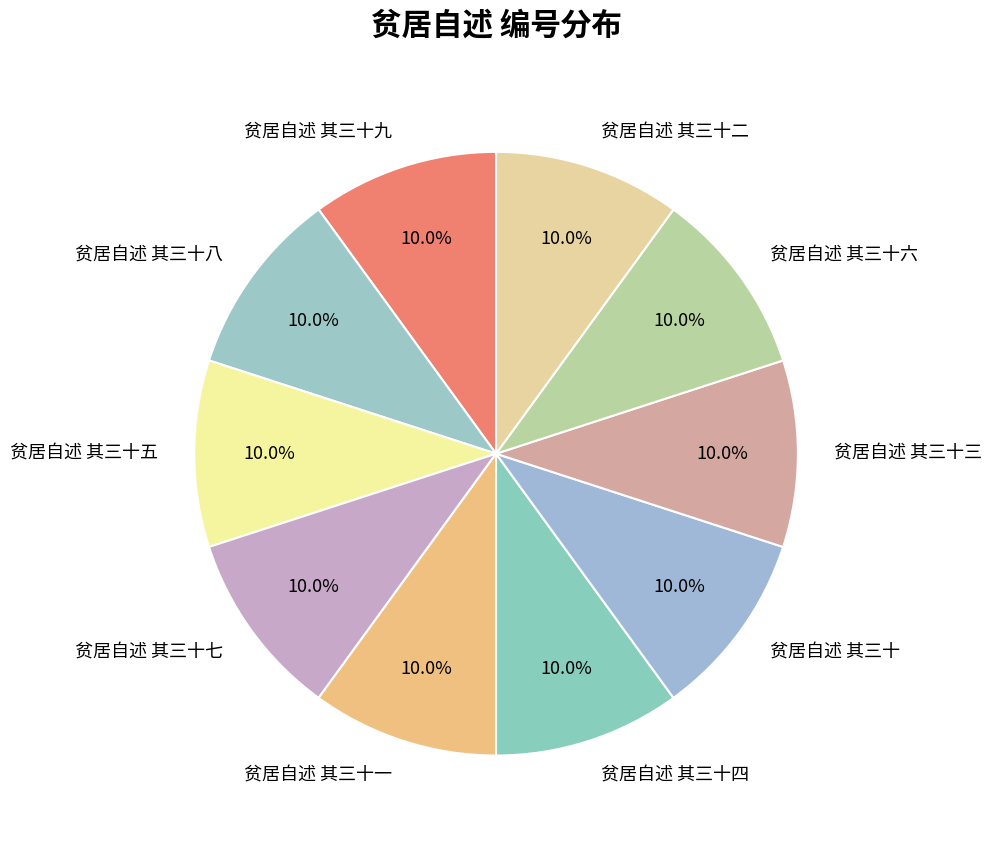

How many segments does this pie chart have?

10